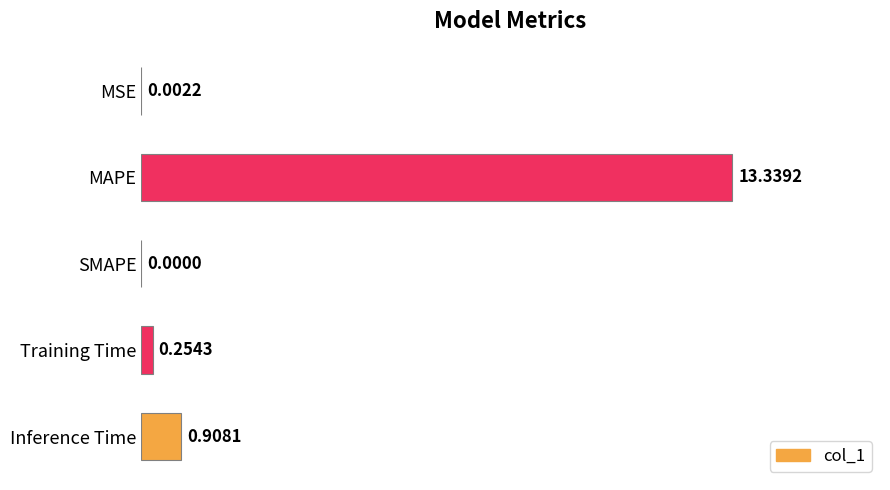

Which has a higher value, MSE or SMAPE?

MSE